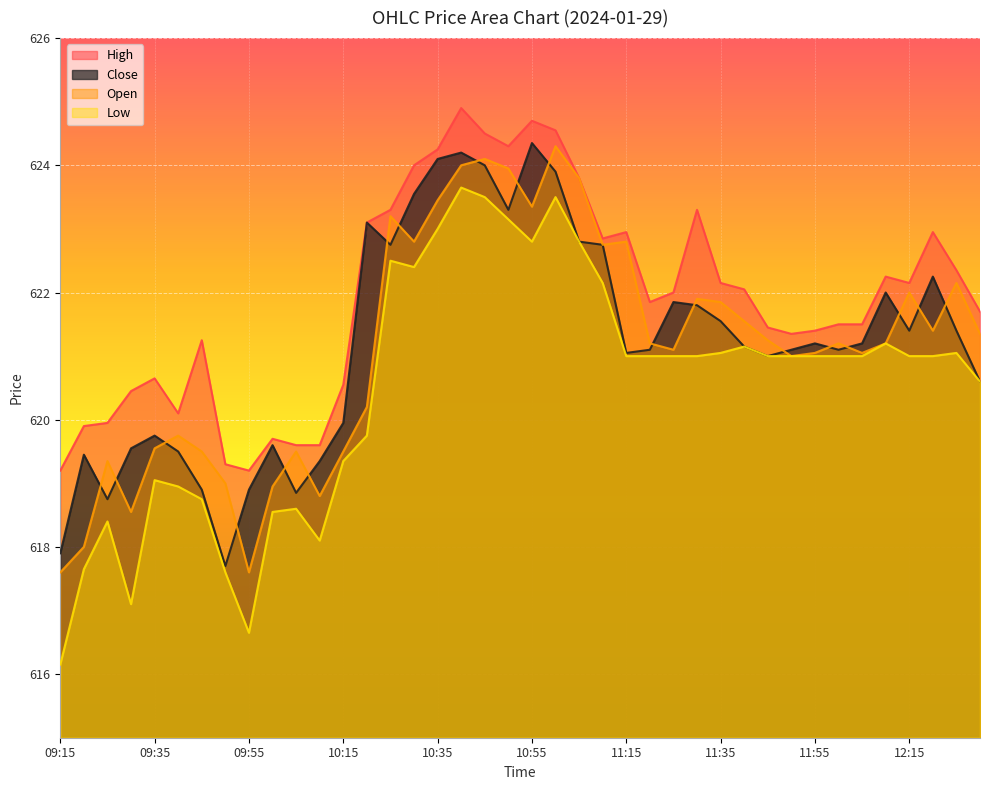

Where is Open nearest to the value 620?

10:20